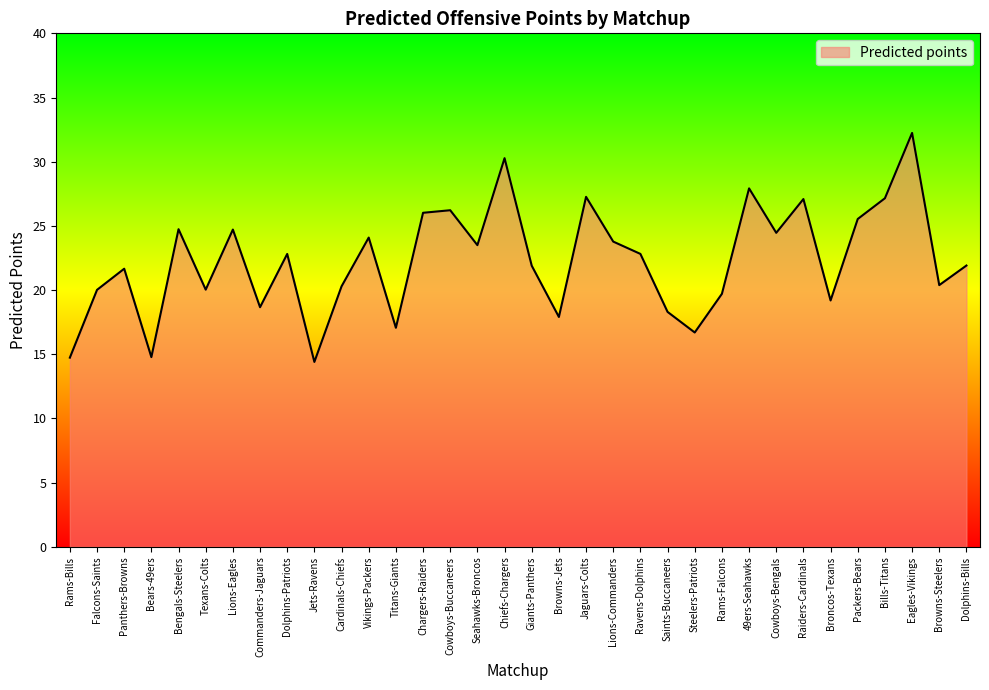

Which has a higher value, Dolphins-Patriots or Eagles-Vikings?

Eagles-Vikings